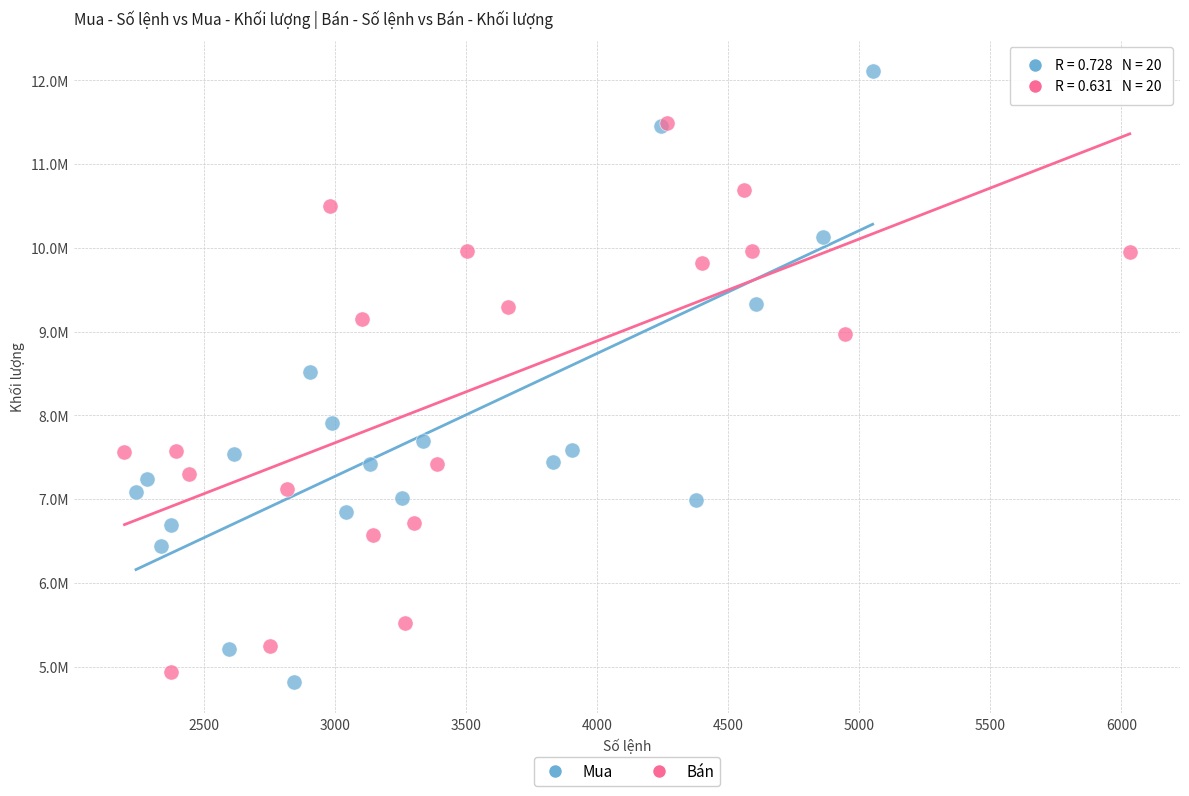

Which series contains the lowest Y value?

Mua